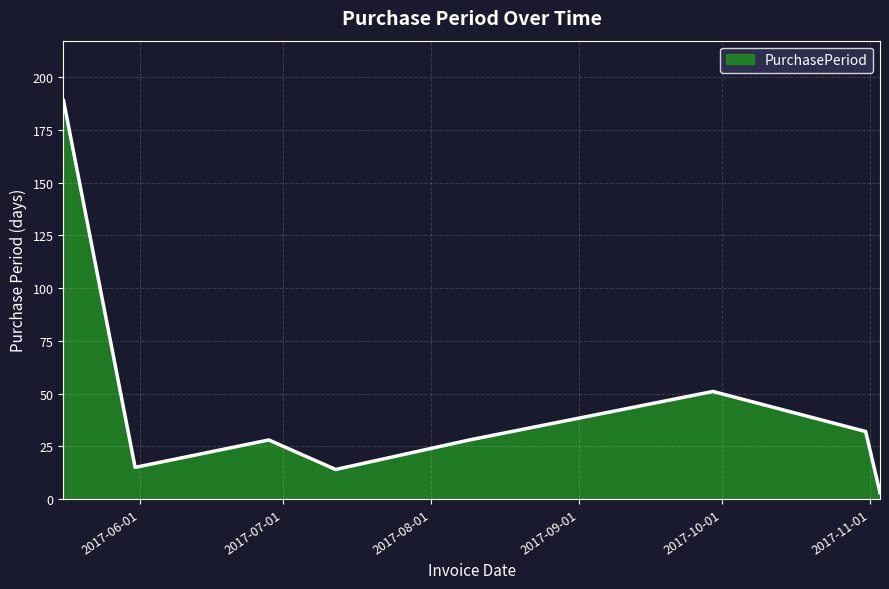

How many interior local valleys (lower than both neighbors) does the data have?

2